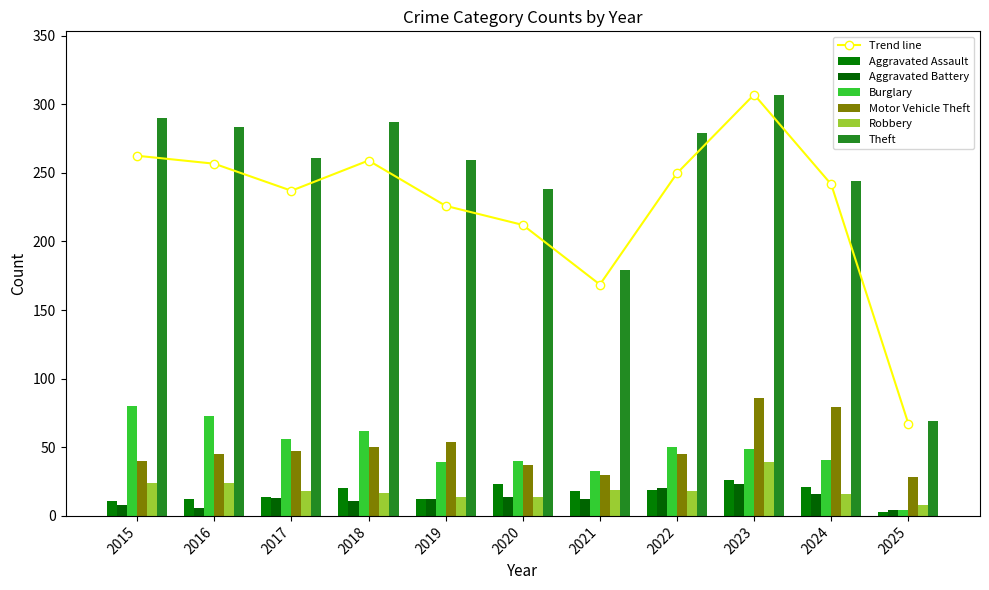

What is the approximate value of Robbery at 2020?

14